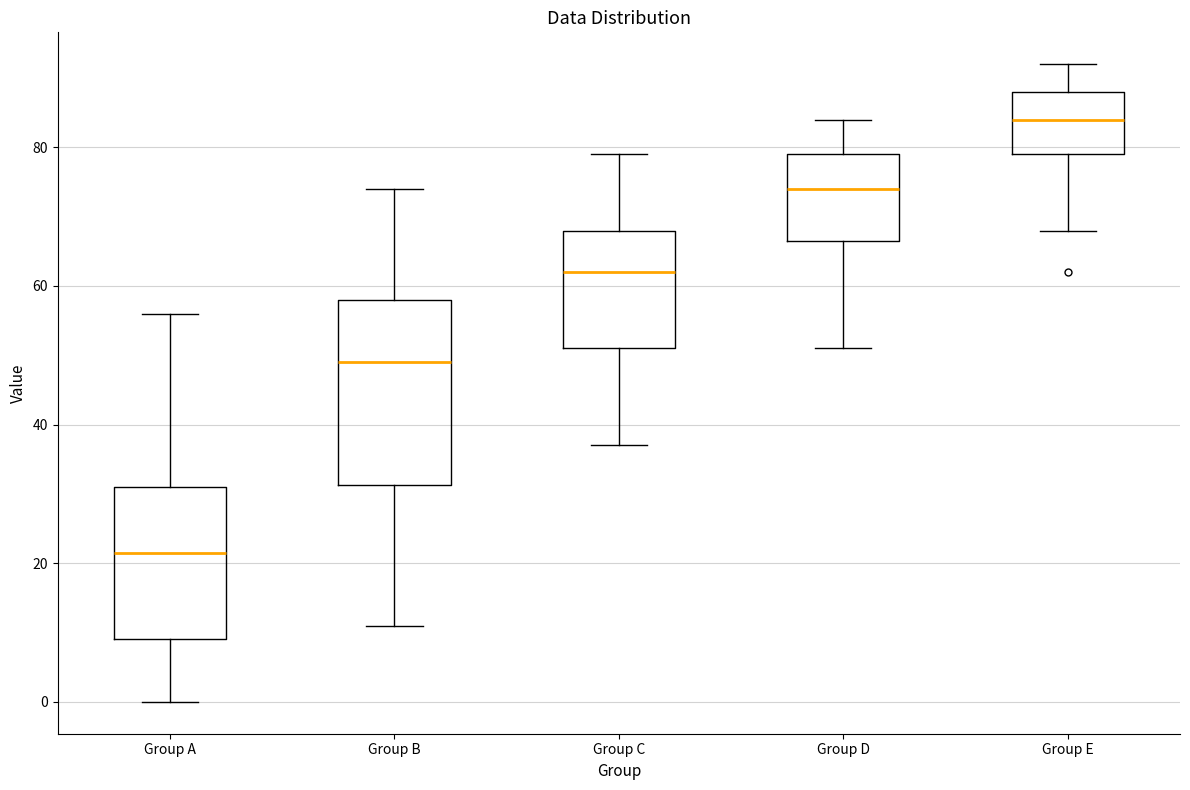

Which box's median line is the lowest?

Group A